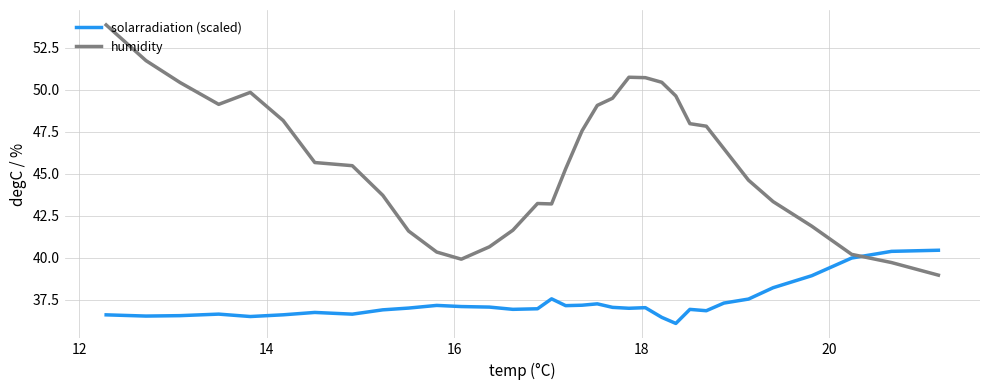

In solarradiation (scaled), how many points are higher than both neighbors (excluding endpoints)?

7